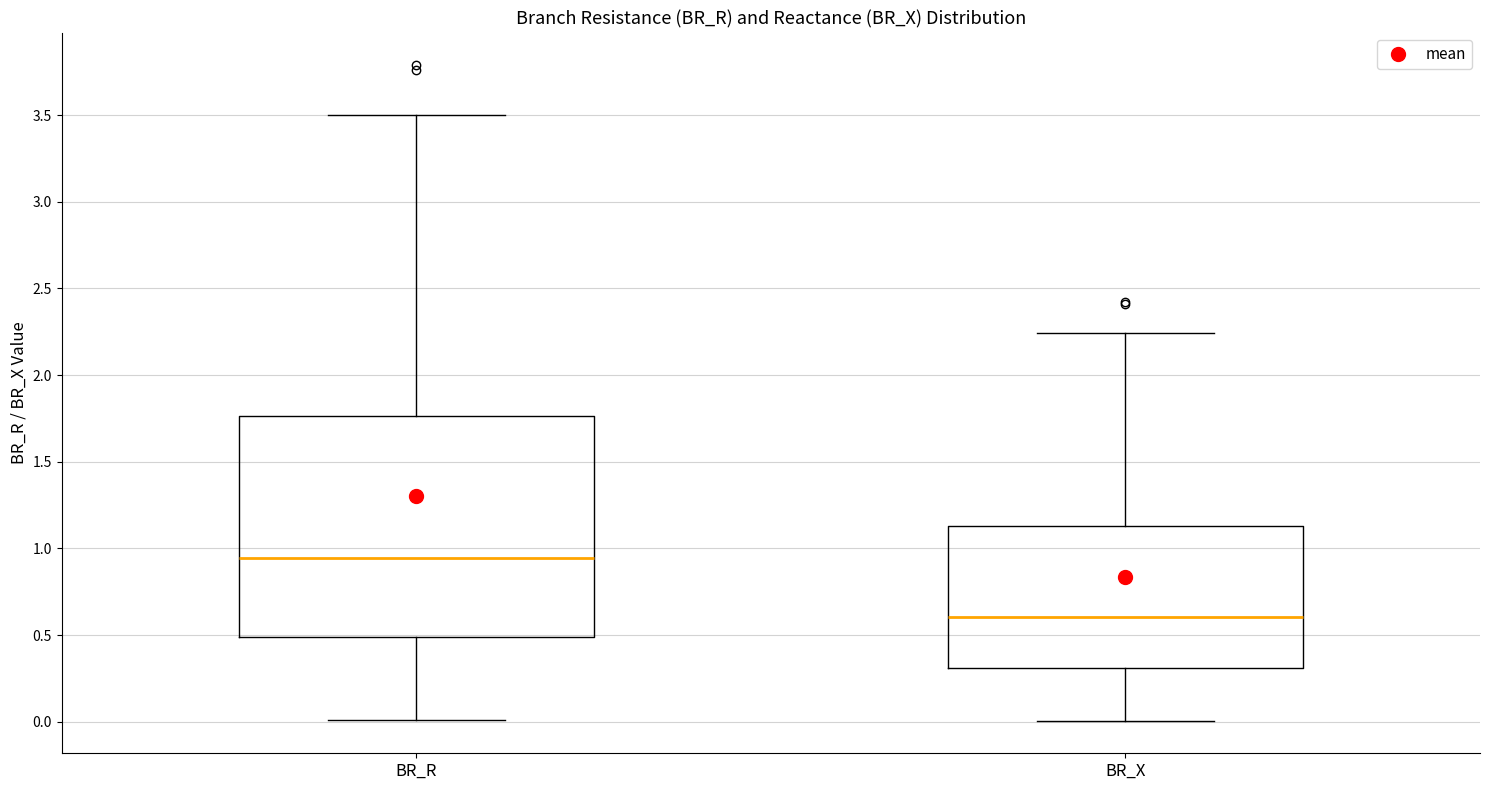

Reading left to right, read every box against the y-axis: the position of its median line, the range the box covers, and the ends of its whiskers. The values are not printed on the chart, so give them approximately, as read against the axis.

BR_R: median 0.95, box 0.50 to 1.75, whiskers 0.00 to 3.50
BR_X: median 0.60, box 0.30 to 1.15, whiskers 0.00 to 2.25